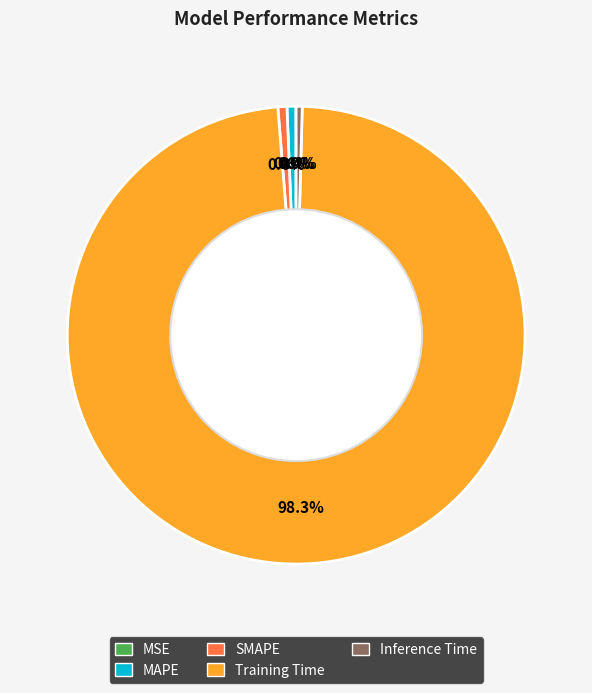

Which category has the biggest portion of the pie?

Training Time